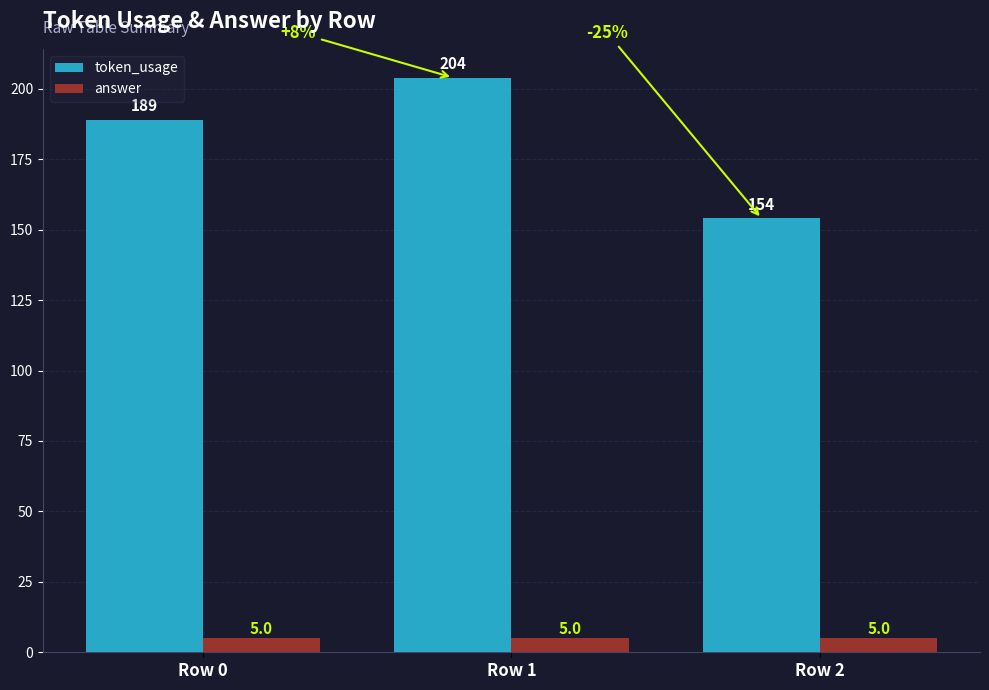

Rank the series by their average value, from highest to lowest.

token_usage, answer